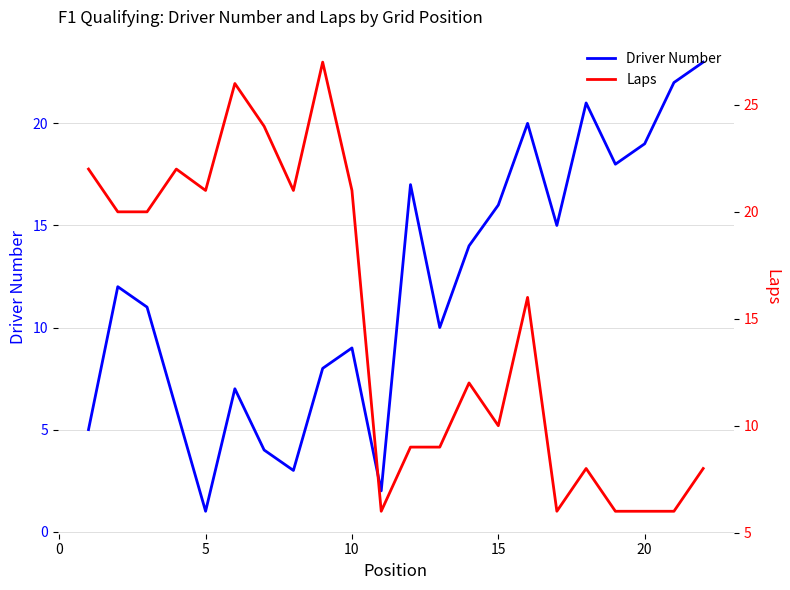

Which series ends up on top after the final intersection of Driver Number and Laps?

Driver Number